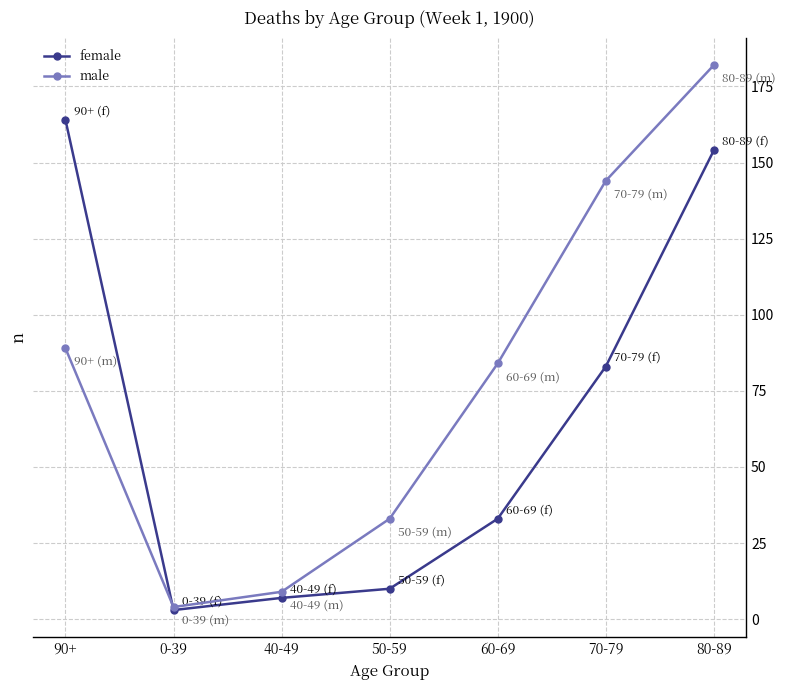

The value of male at 0-39 is 4. True or false?

True